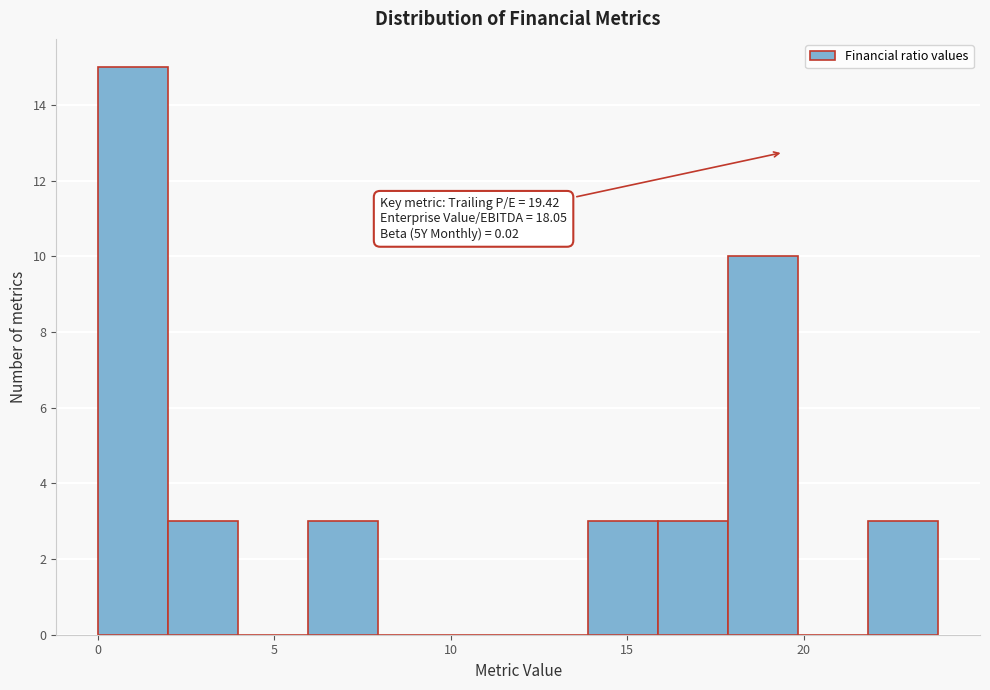

Read against the x-axis, roughly where is the centre of the tallest bar?

1.0